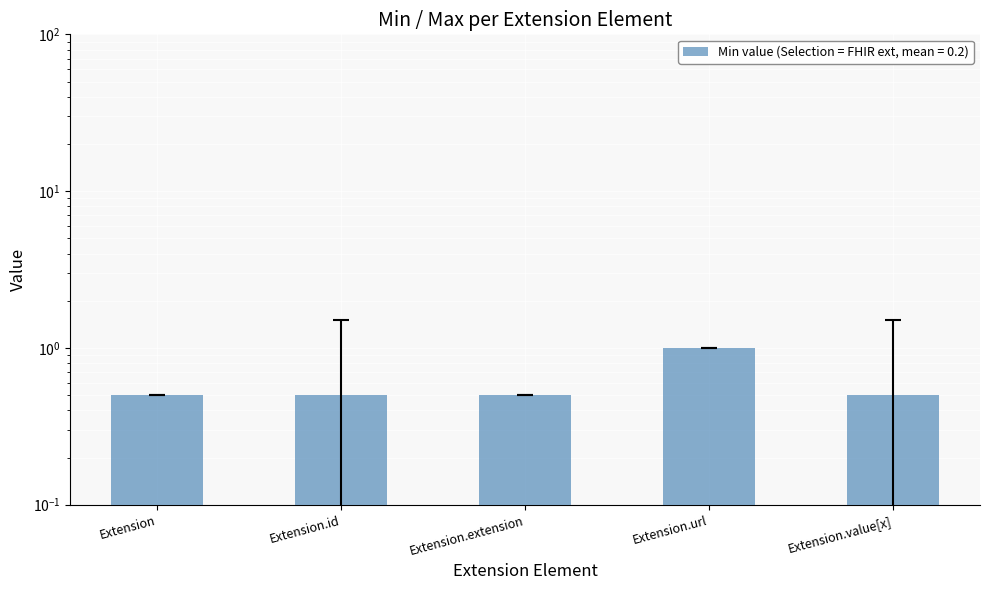

List the labels in order of value, smallest first.

Extension, Extension.id, Extension.extension, Extension.value[x], Extension.url